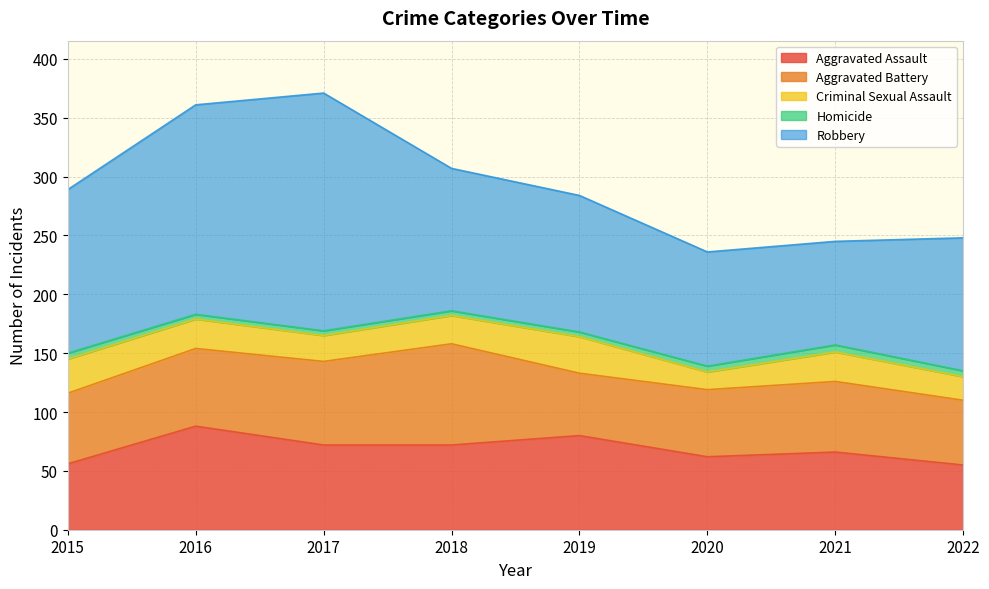

Does the chart display data point markers on the line(s)?

No